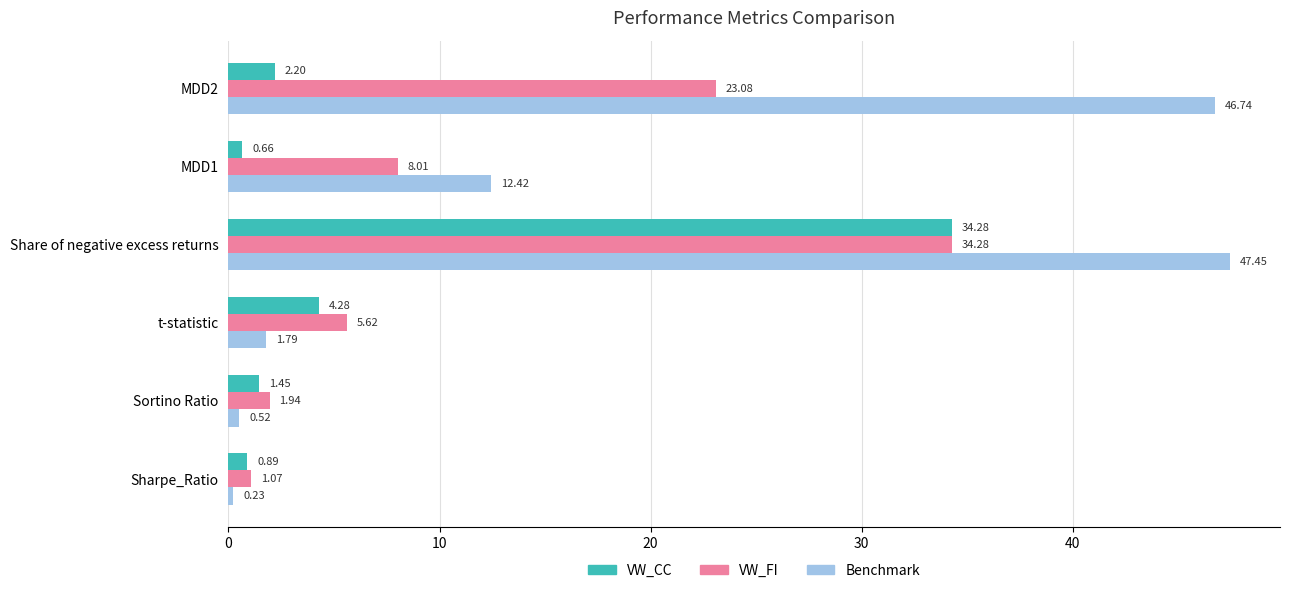

Which series has the widest spread of values?

Benchmark